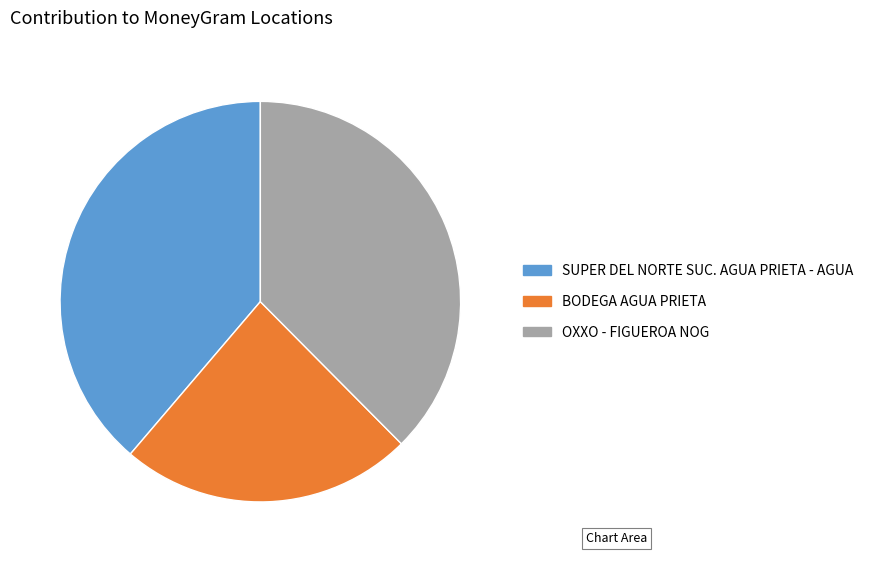

Do BODEGA AGUA PRIETA and OXXO - FIGUEROA NOG together represent more than half of the pie?

Yes